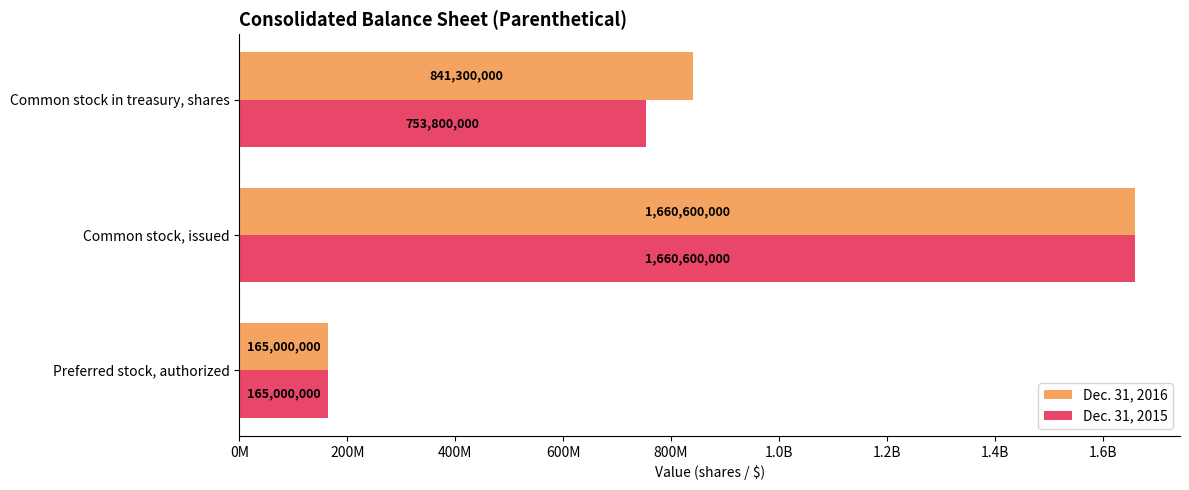

What is the value of the Dec. 31, 2016 bar at the 1st from the left?

165000000